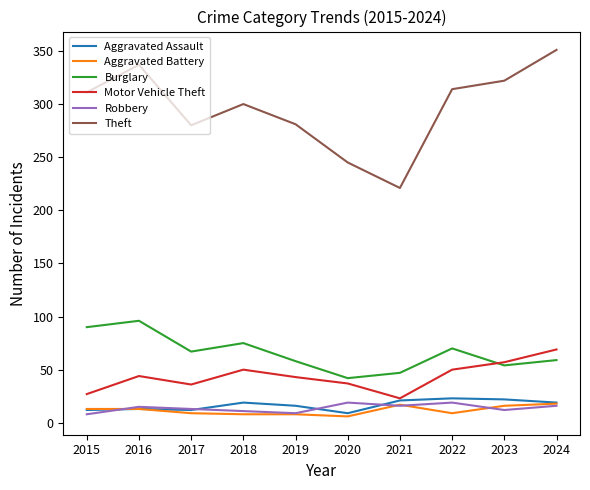

What is the minimum value shown in the chart?

6